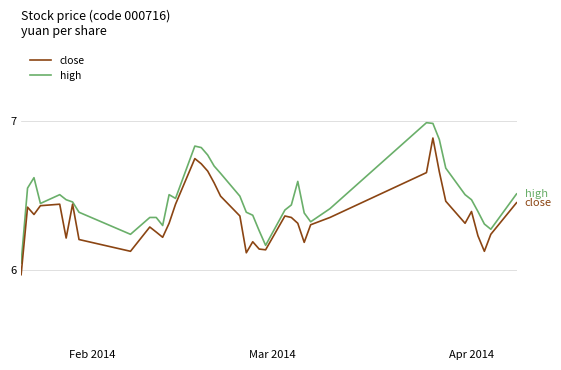

List the series in order of their overall mean, highest first.

high, close